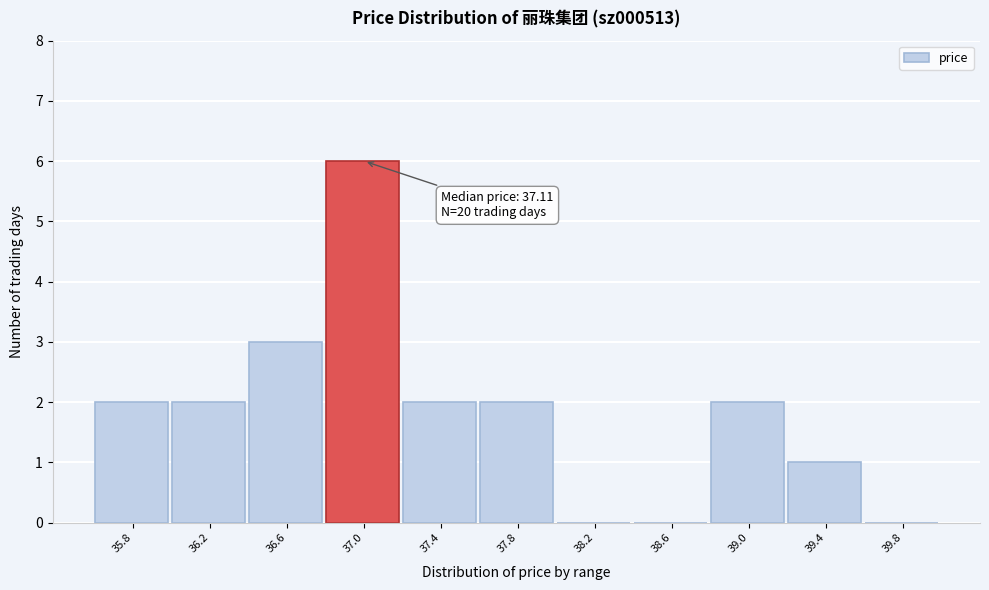

Reading right to left, what are all the values shown in this chart?

39.8=0	39.4=1	39.0=2	38.6=0	38.2=0	37.8=2	37.4=2	37.0=6	36.6=3	36.2=2	35.8=2